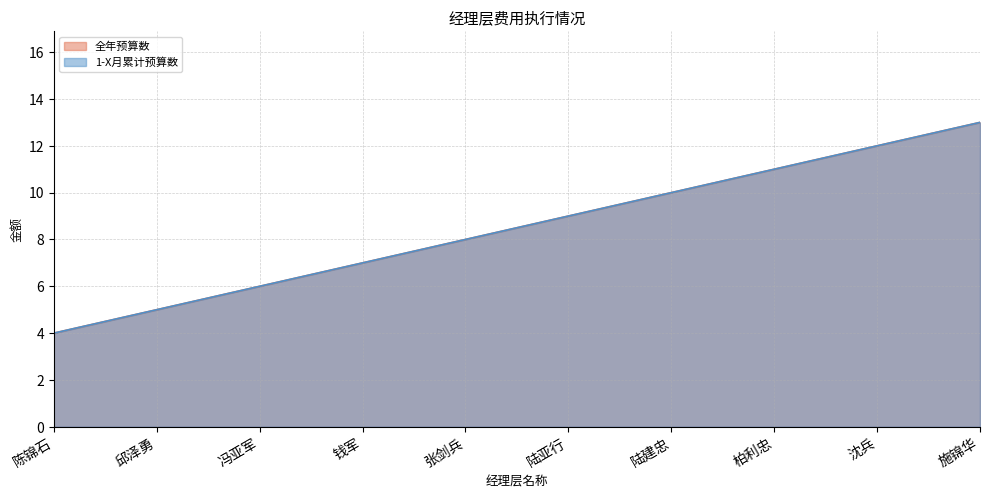

What is the minimum value for 1-X月累计预算数?

4